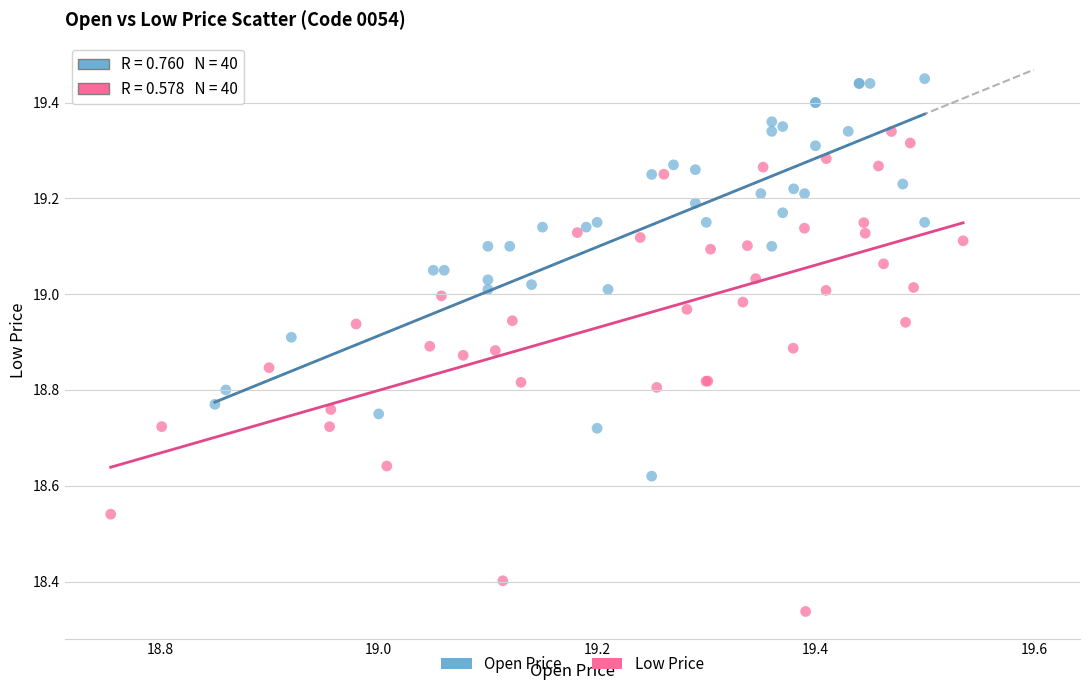

Which series has the widest spread of Y values?

Low Price